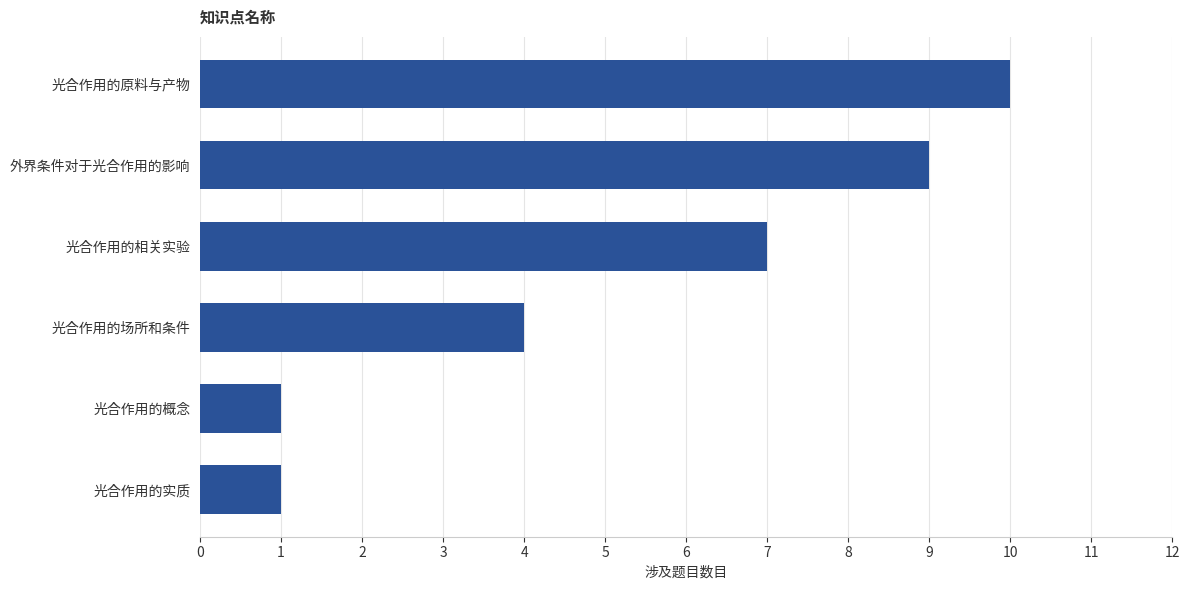

Is it true that the value at 光合作用的原料与产物 is 10?

True